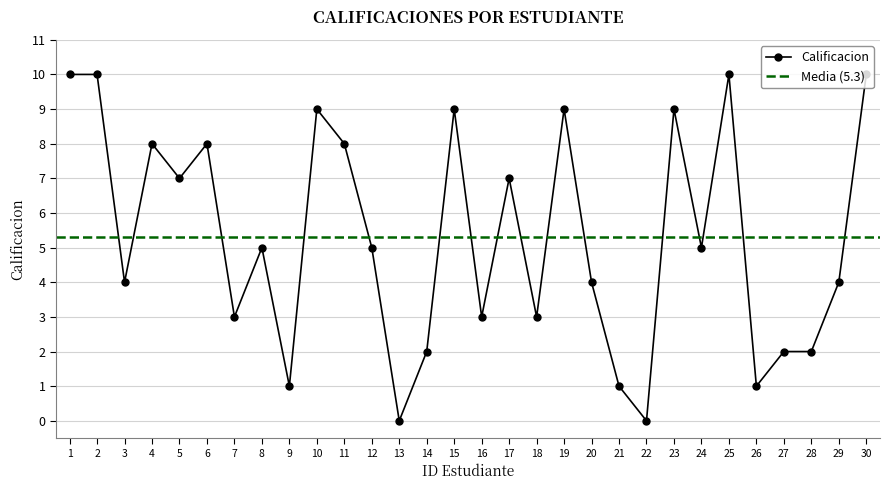

Rank the categories by value from highest to lowest.

1, 2, 25, 30, 10, 15, 19, 23, 4, 6, 11, 5, 17, 8, 12, 24, 3, 20, 29, 7, 16, 18, 14, 27, 28, 9, 21, 26, 13, 22